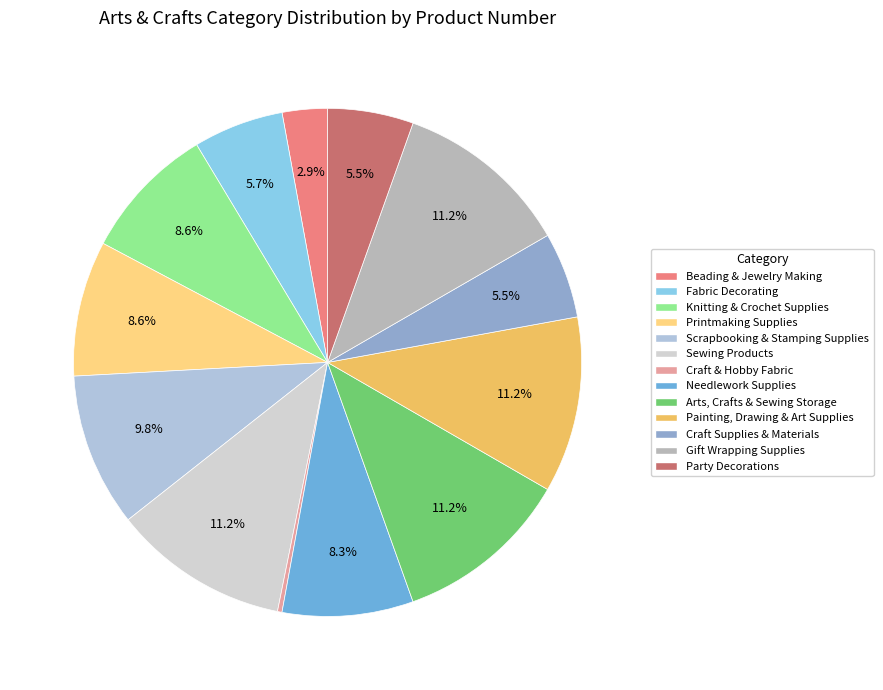

Is it true that Party Decorations is 1% of the pie?

False